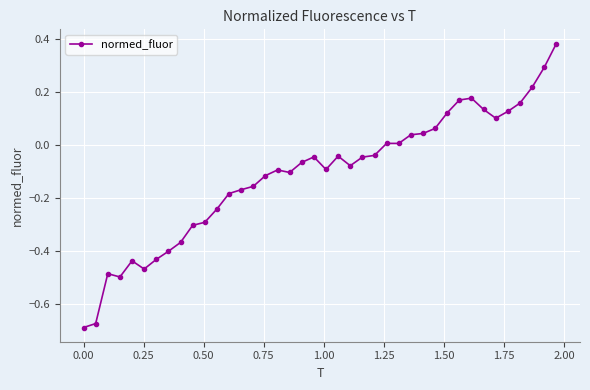

Count the number of categories in the chart.

40